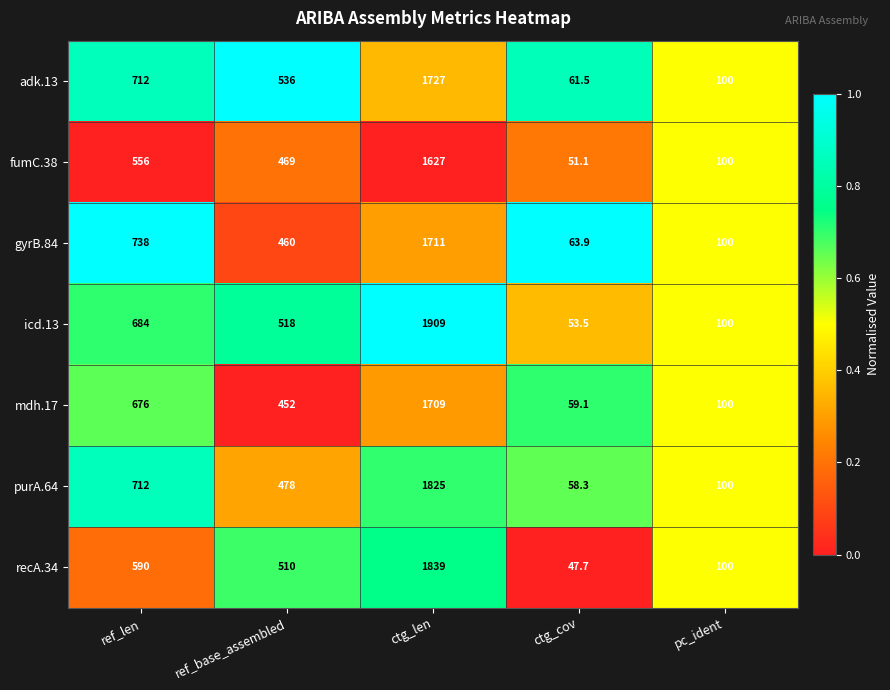

List the labels in order of icd.13 value, smallest first.

ctg_cov, pc_ident, ref_base_assembled, ref_len, ctg_len